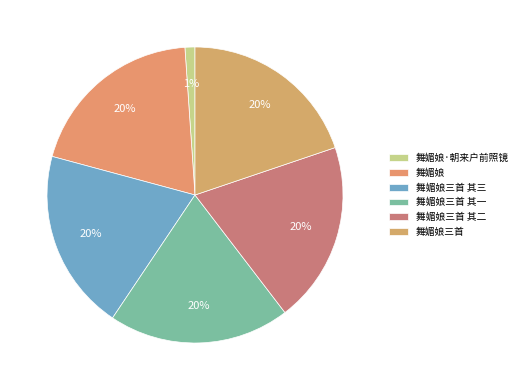

To the nearest percent, what percentage of the pie is 舞媚娘?

20%